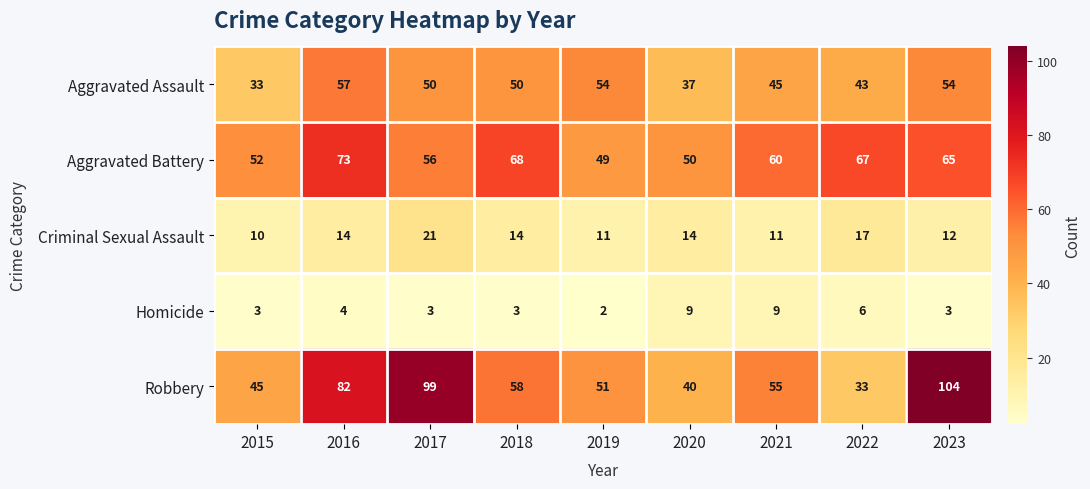

At which category is the sum across all series the highest?

2023